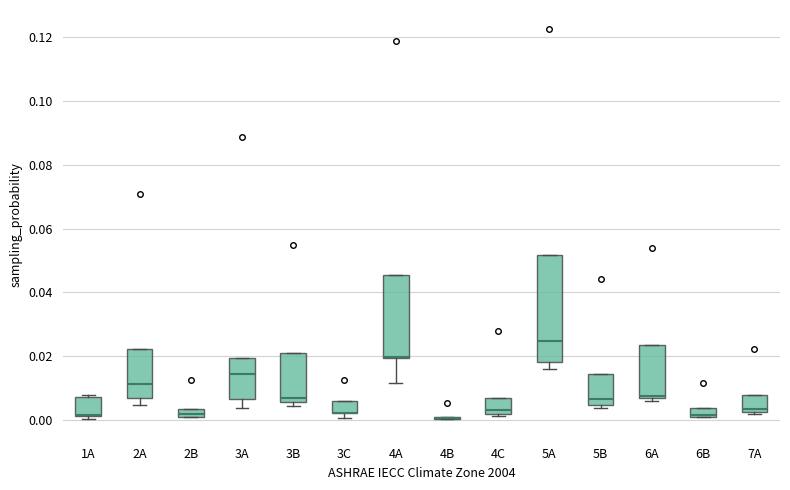

Comparing the boxes themselves (not the whiskers), which one is the tallest?

5A